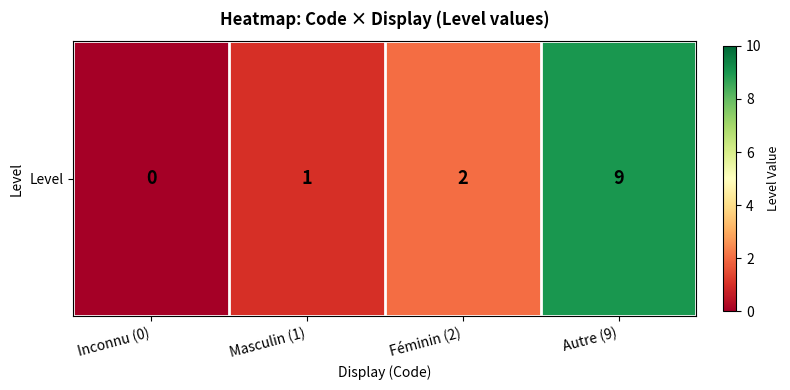

Reading right to left, what are all the values shown in this chart?

9	2	1	0